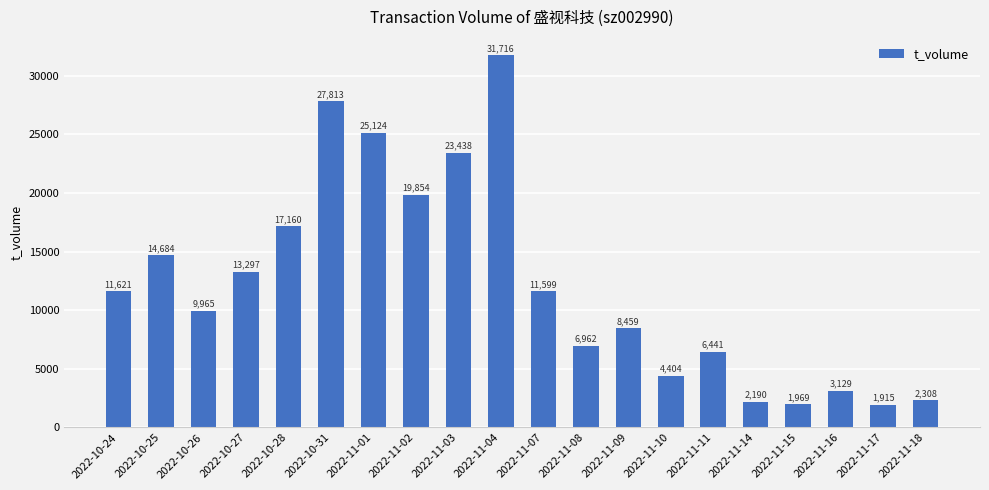

List the labels in order of value, smallest first.

2022-11-17, 2022-11-15, 2022-11-14, 2022-11-18, 2022-11-16, 2022-11-10, 2022-11-11, 2022-11-08, 2022-11-09, 2022-10-26, 2022-11-07, 2022-10-24, 2022-10-27, 2022-10-25, 2022-10-28, 2022-11-02, 2022-11-03, 2022-11-01, 2022-10-31, 2022-11-04